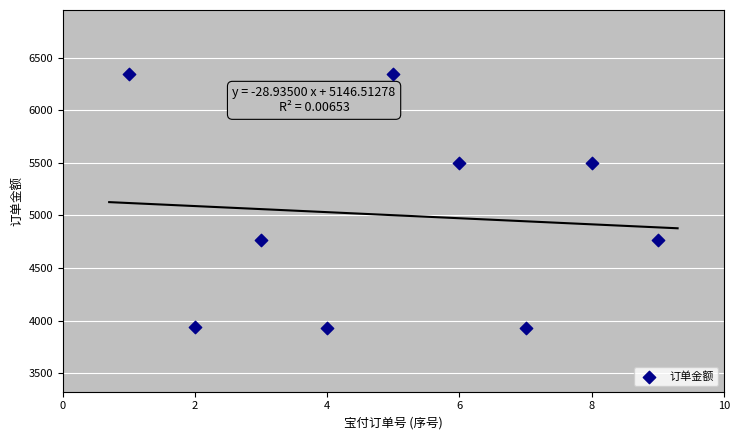

What is the average Y value?

5001.8